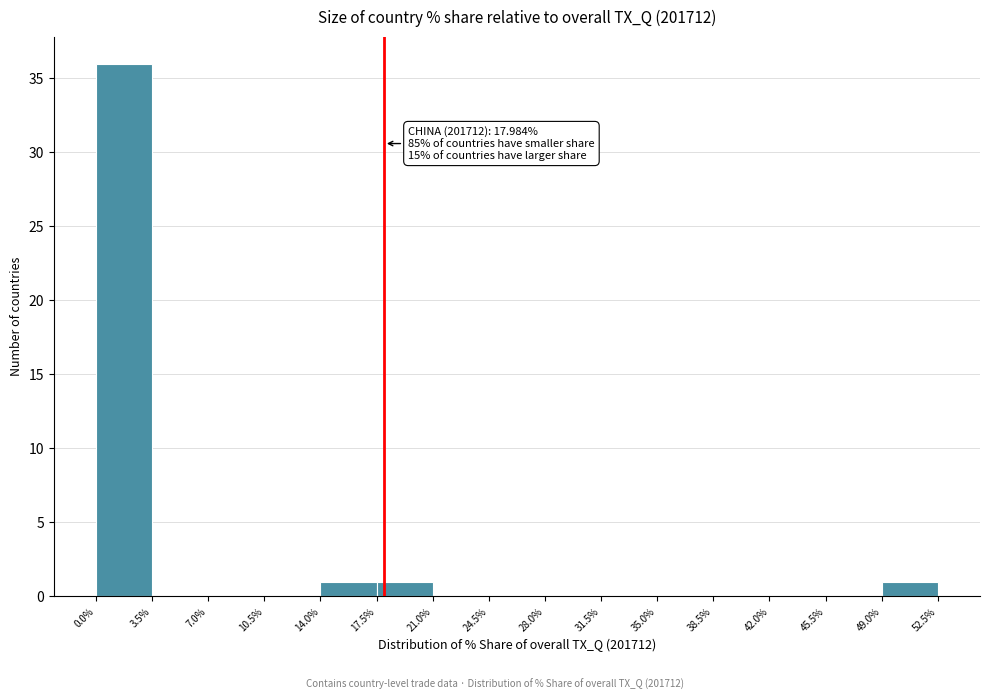

Over which range of the x-axis is the bar tallest?

0.0% to 3.5%